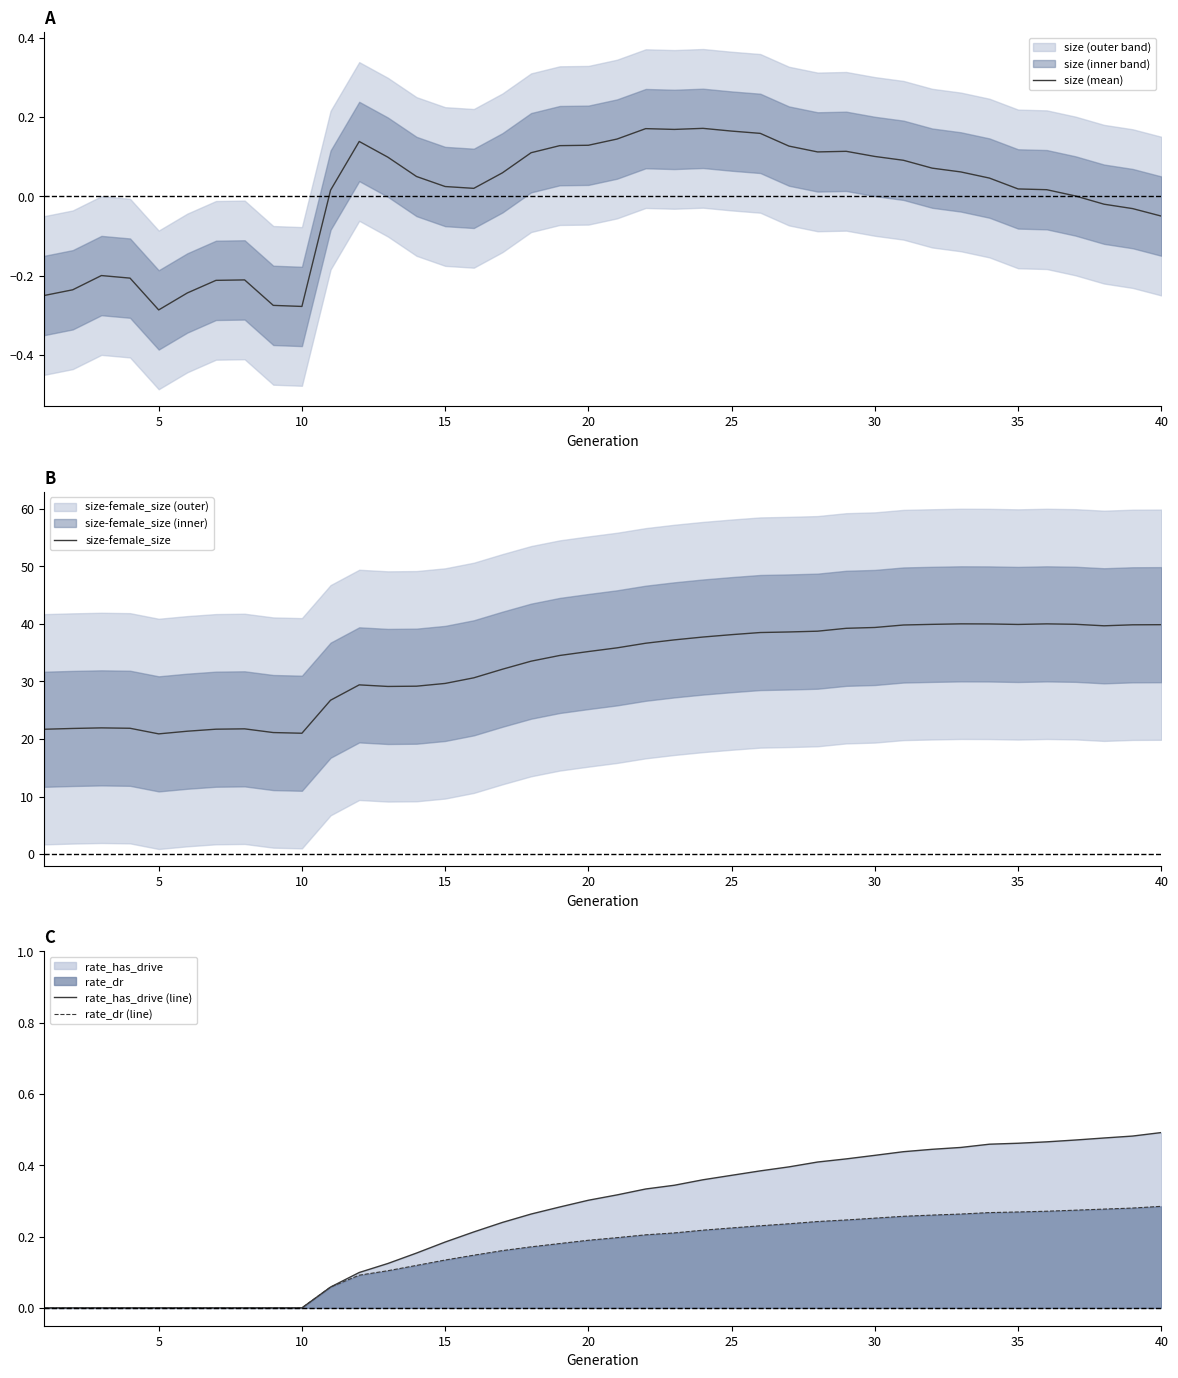

True or false: size-female_size has a value of 39.9 at 40.

True